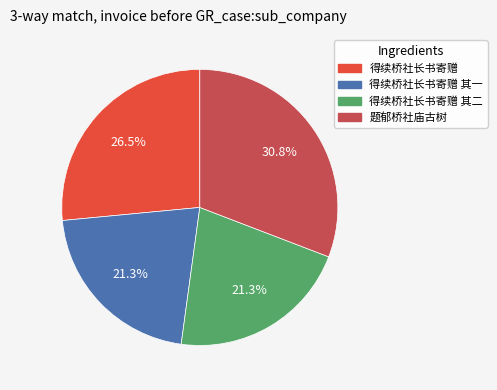

How much of the chart is everything except 得续桥社长书寄赠 其二?

78.7%